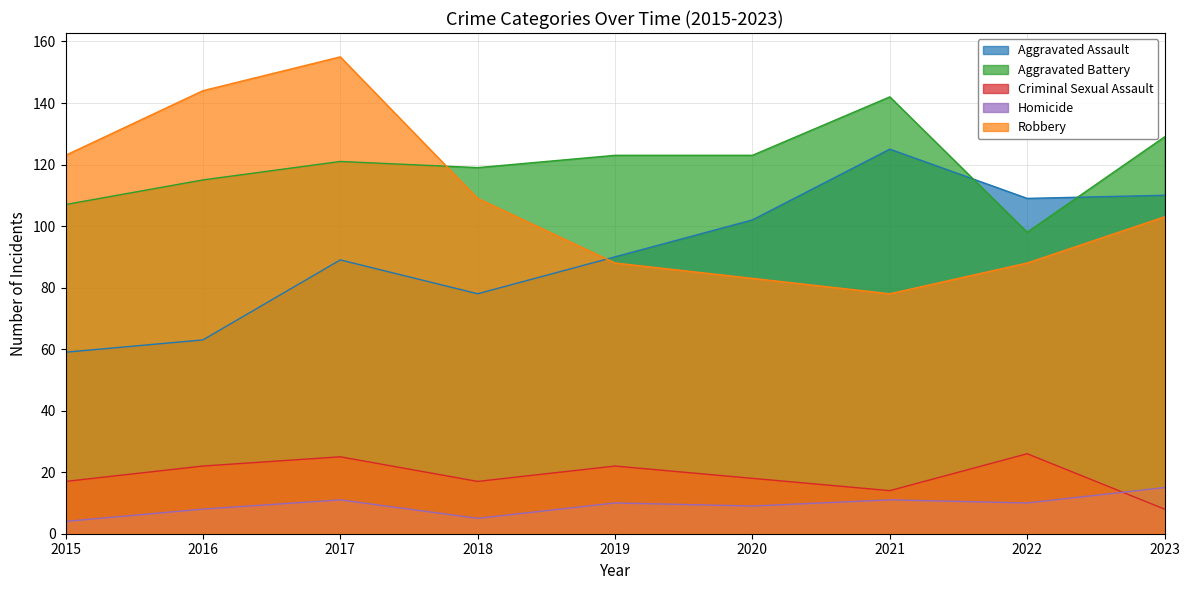

In Aggravated Assault, how many points are higher than both neighbors (excluding endpoints)?

2